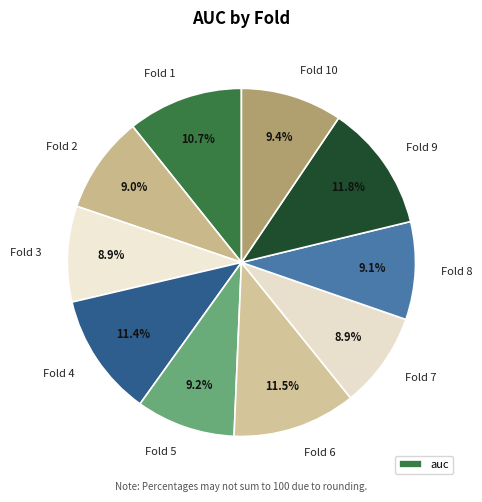

Count the number of slices in the pie.

10